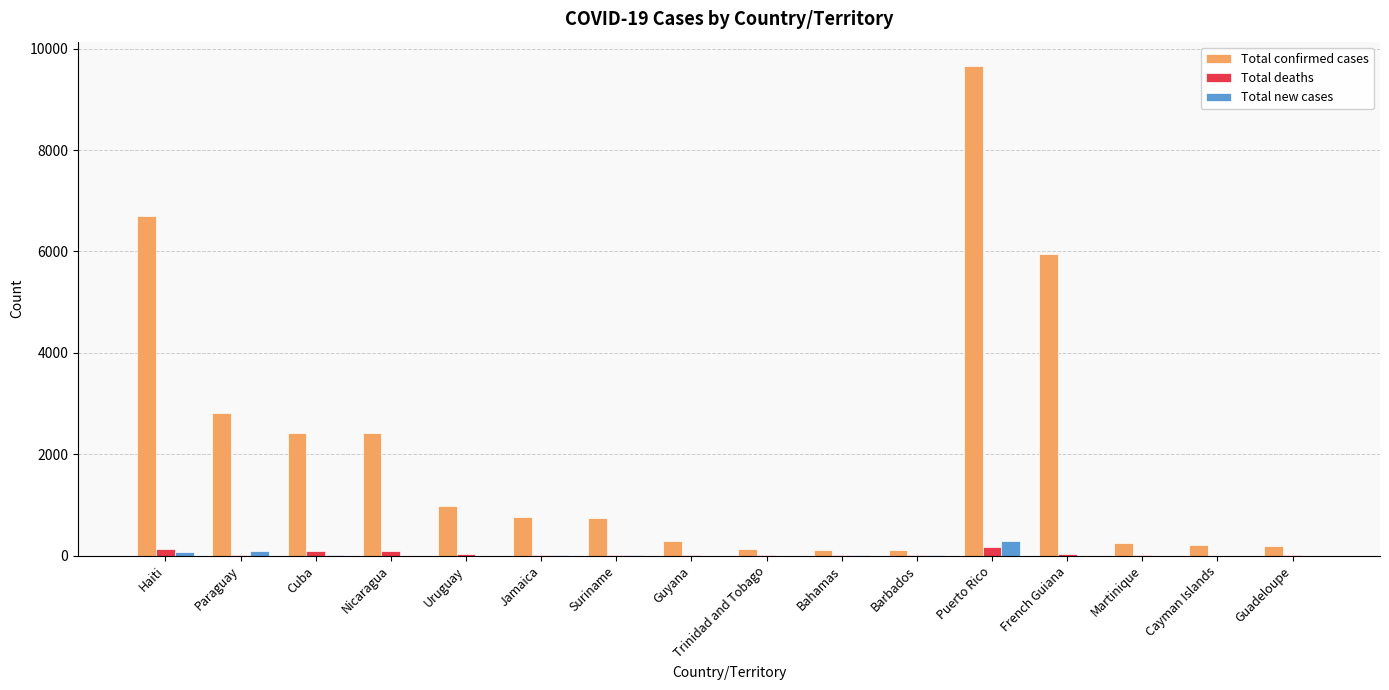

What is the maximum value shown in the chart?

9654